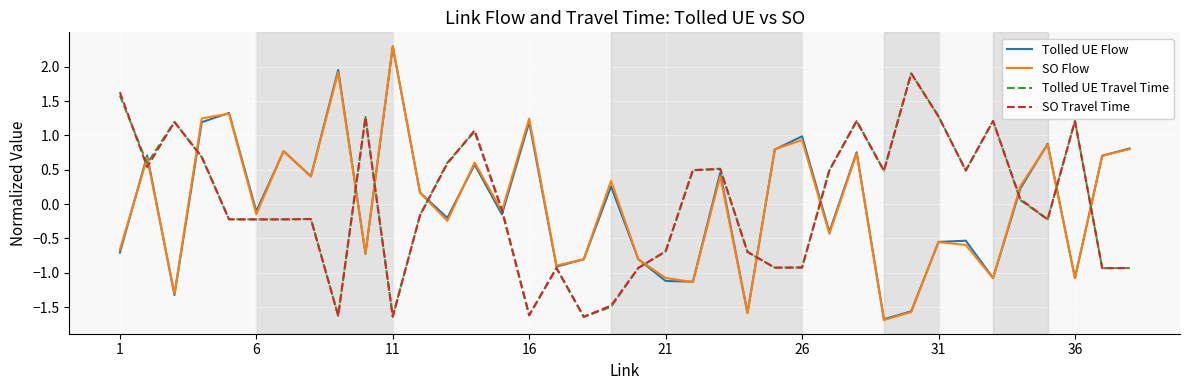

What is the greatest value displayed?

2.3